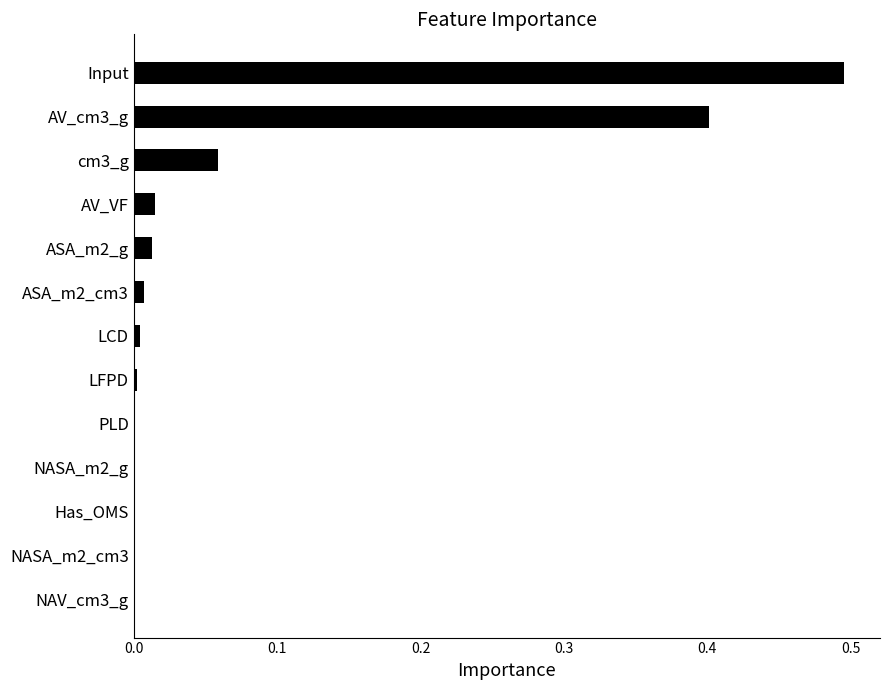

Is it true that the value at NAV_cm3_g is 0.0?

True